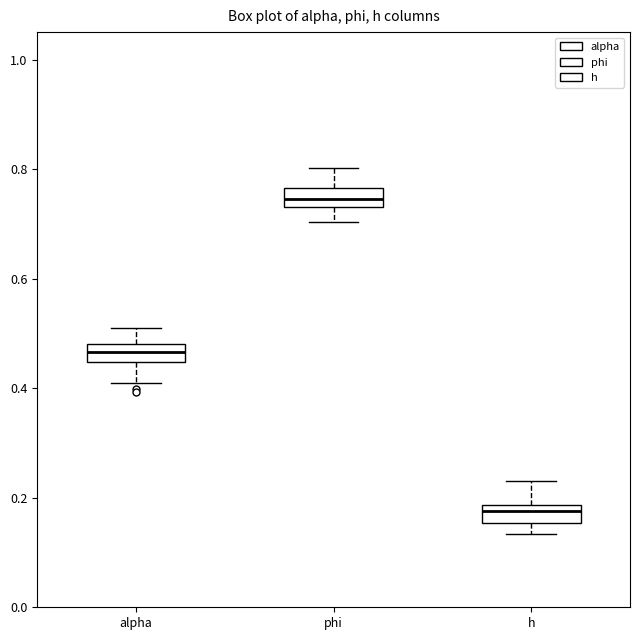

Reading left to right, read every box against the y-axis: the position of its median line, the range the box covers, and the ends of its whiskers. The values are not printed on the chart, so give them approximately, as read against the axis.

alpha: median 0.46, box 0.44 to 0.48, whiskers 0.40 to 0.50
phi: median 0.74 (inside the box), box 0.74 to 0.76, whiskers 0.70 to 0.80
h: median 0.18 (just below the box's upper edge), box 0.16 to 0.18, whiskers 0.14 to 0.22